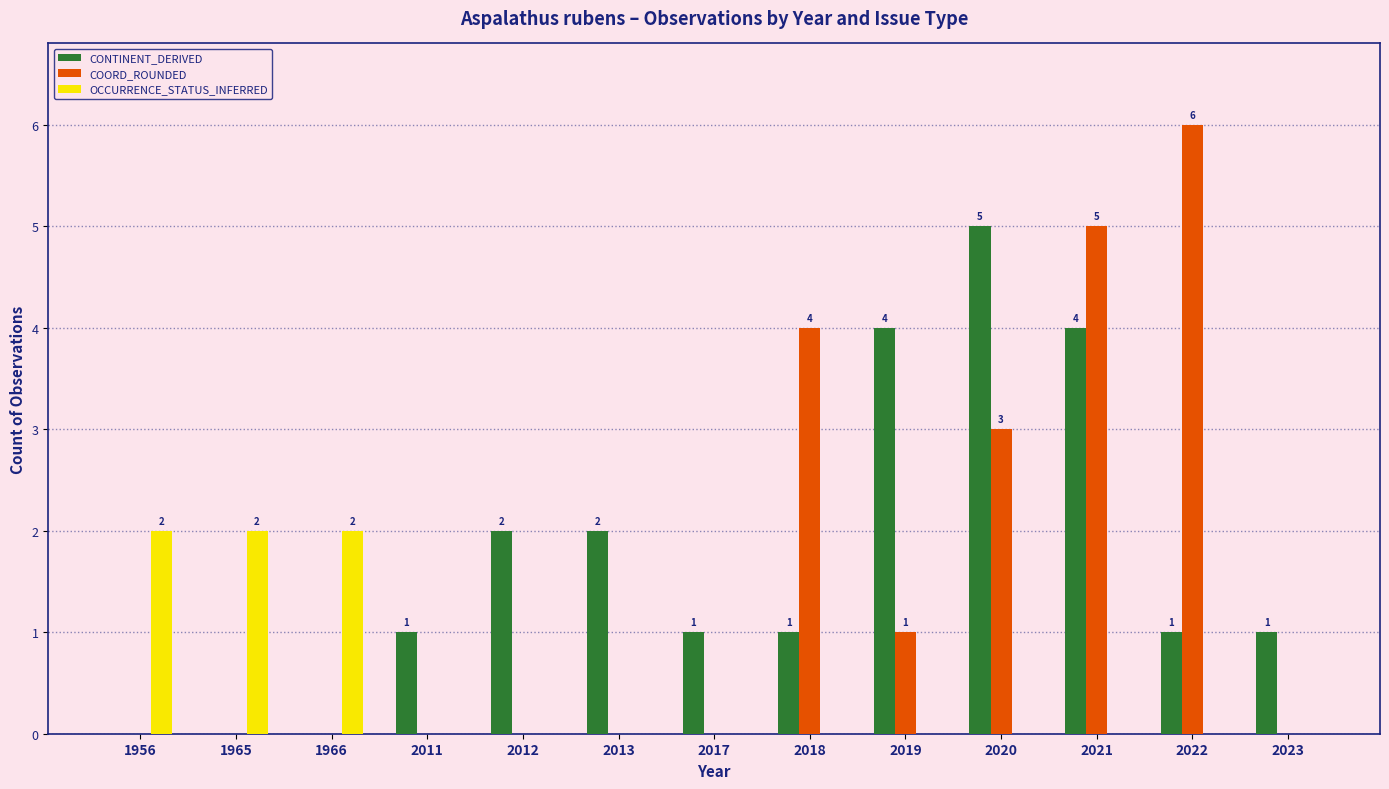

Between 1966 and 2020, which series saw the biggest shift?

CONTINENT_DERIVED